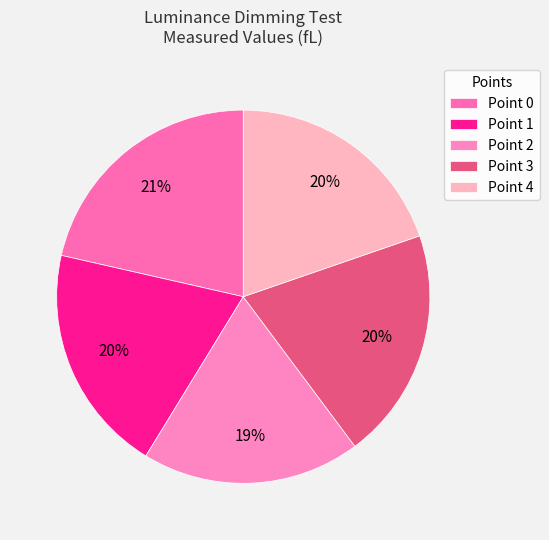

How many segments does this pie chart have?

5